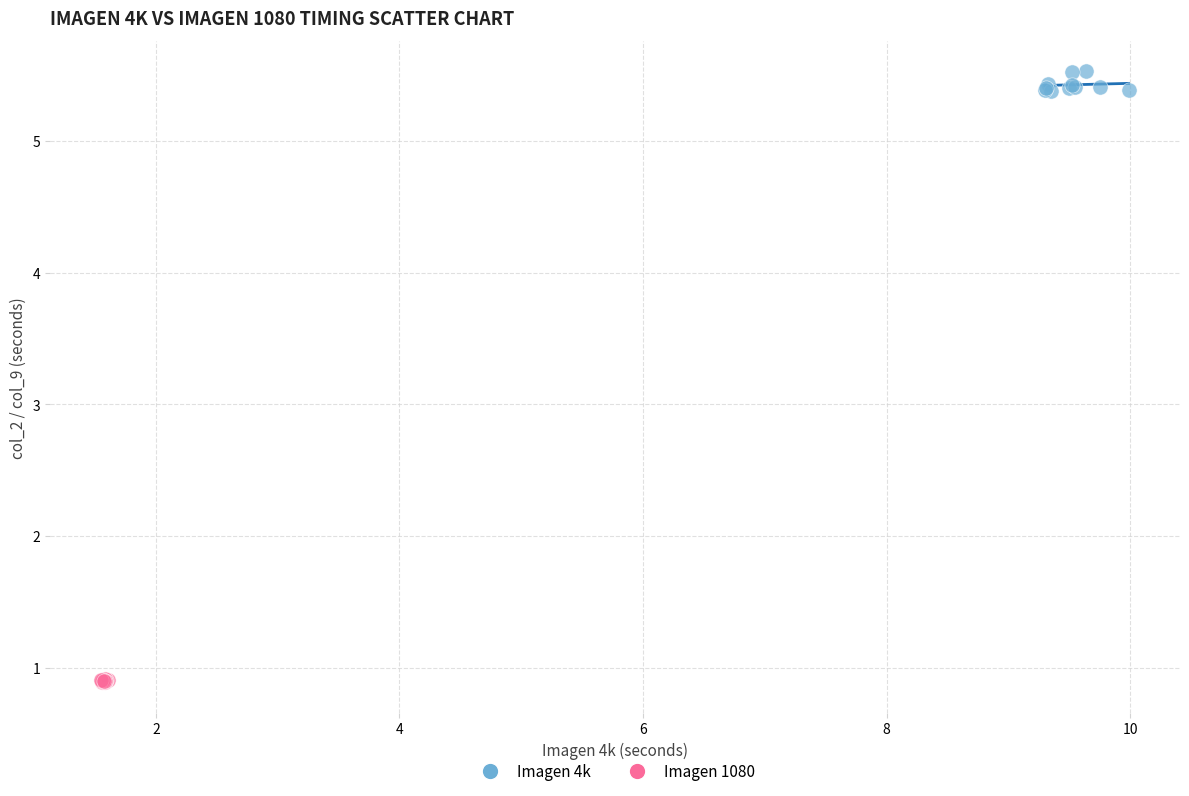

Which series reaches the minimum Y coordinate?

Imagen 1080